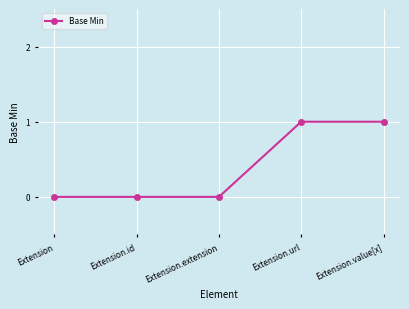

Between Extension.id and Extension.value[x], which is larger?

Extension.value[x]